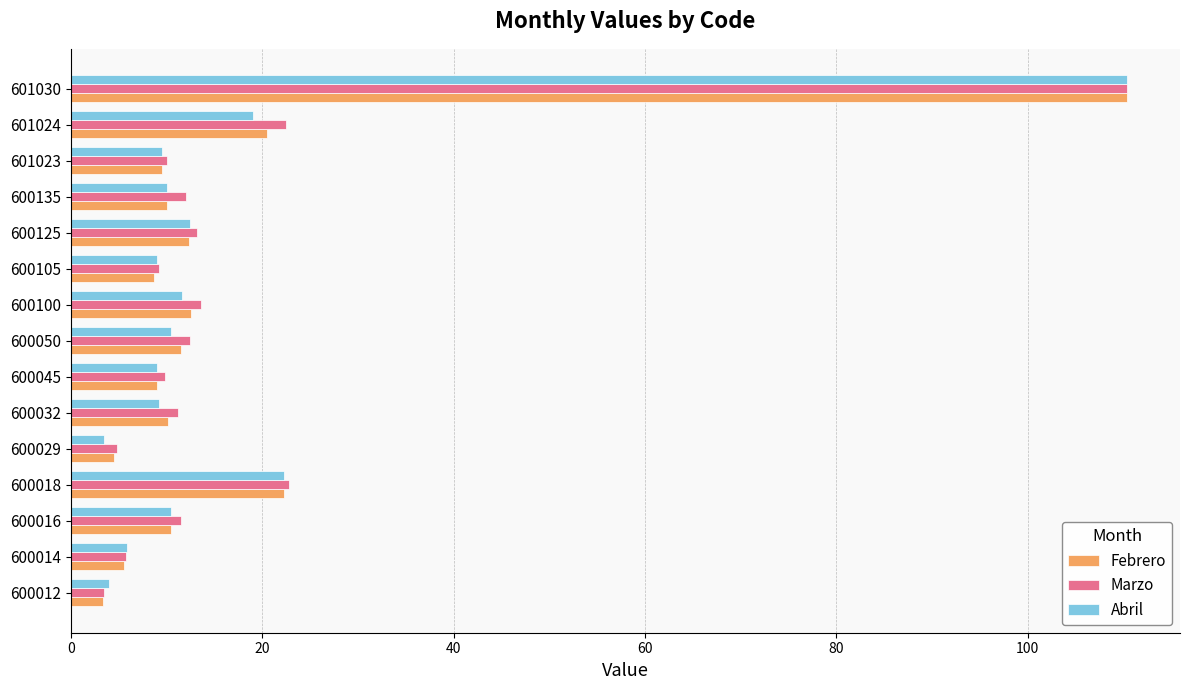

The Abril series shows 4.0 at 600012. True or false?

True